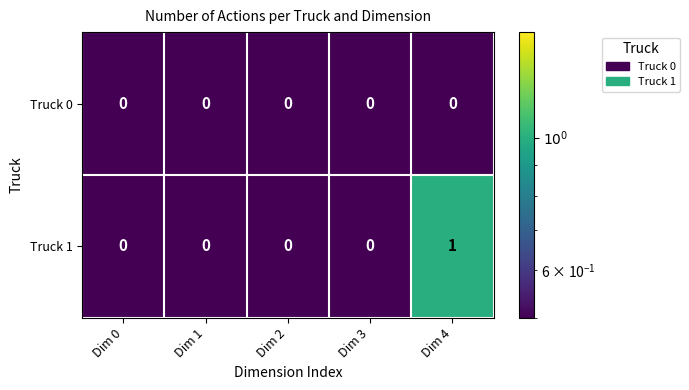

What is the greatest value displayed?

1